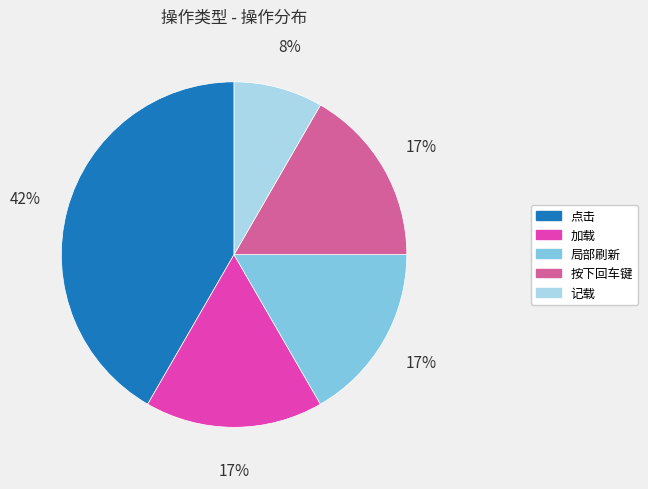

To the nearest percent, what is the average slice percentage?

20%